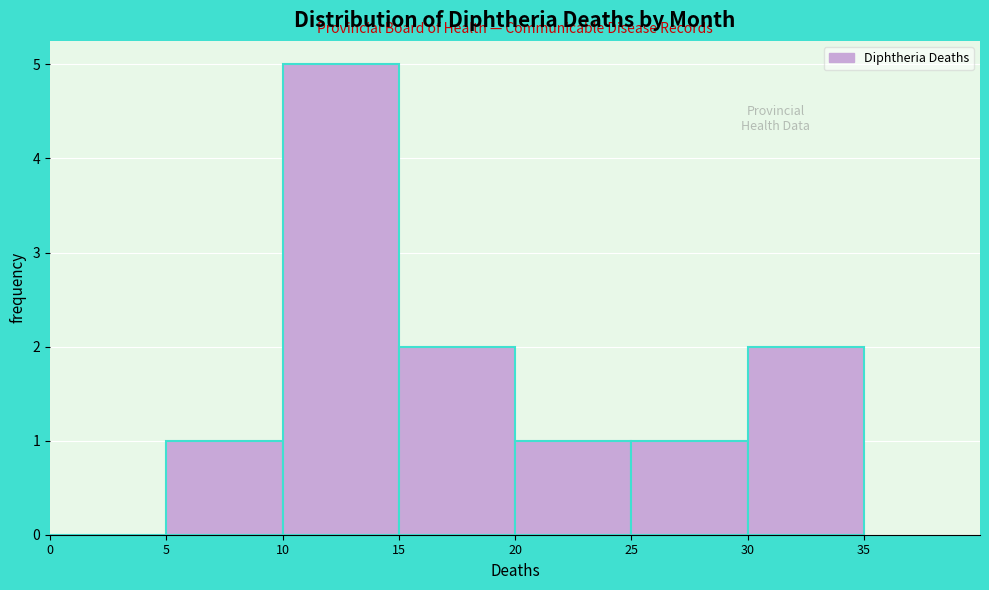

Over which range of the x-axis is the bar tallest?

10 to 15